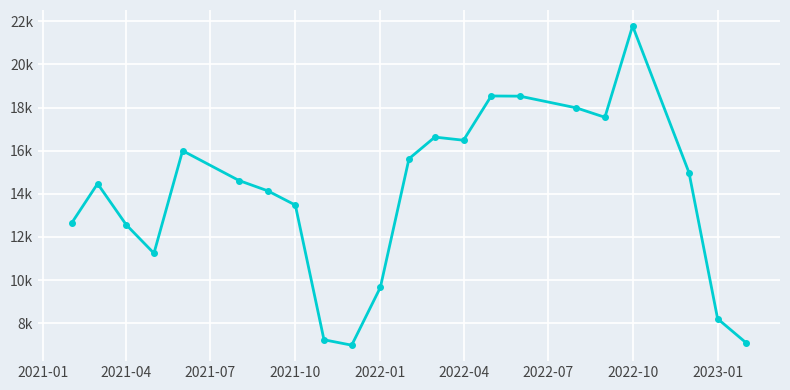

Reading left to right, list all the values displayed in this chart.

12650.0	14471.0	12566.6	11245.0	16000.0	14619.0	14142.5	13479.0	7235.0	6984.0	9662.0	15628.0	16631.5	16485.5	18538.0	18529.0	17987.5	17550.0	21784.0	14987.0	8208.0	7088.3